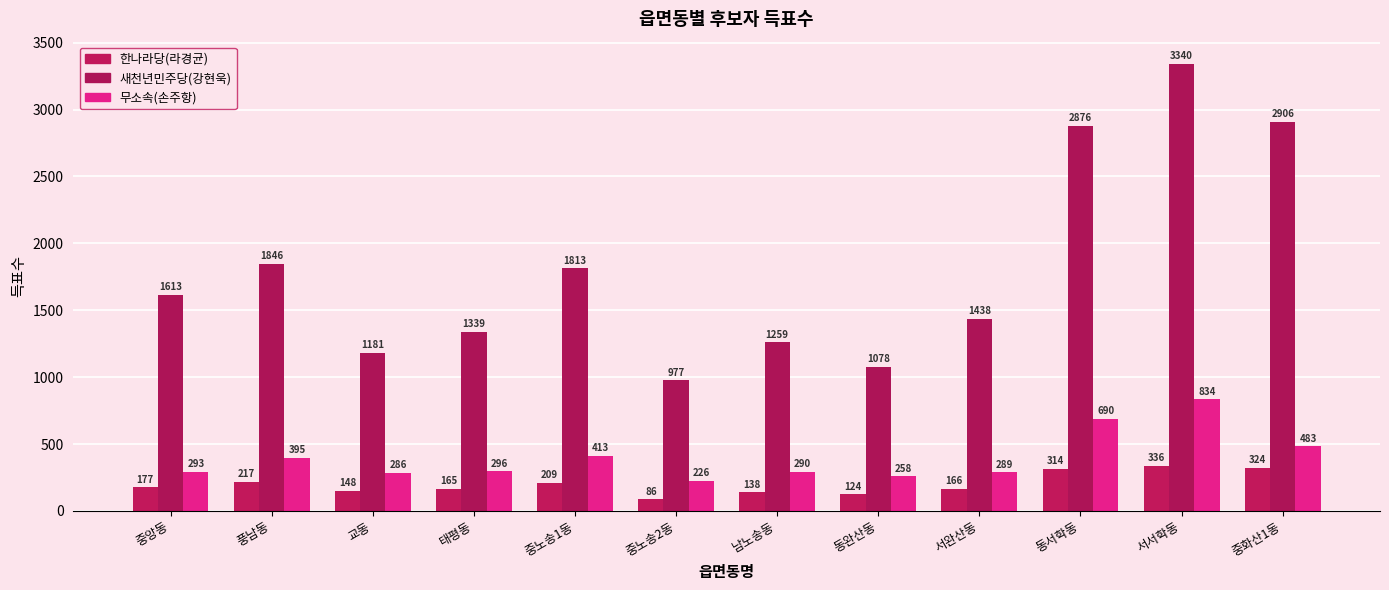

What is the label of the 8th bar from the right?

중노송1동